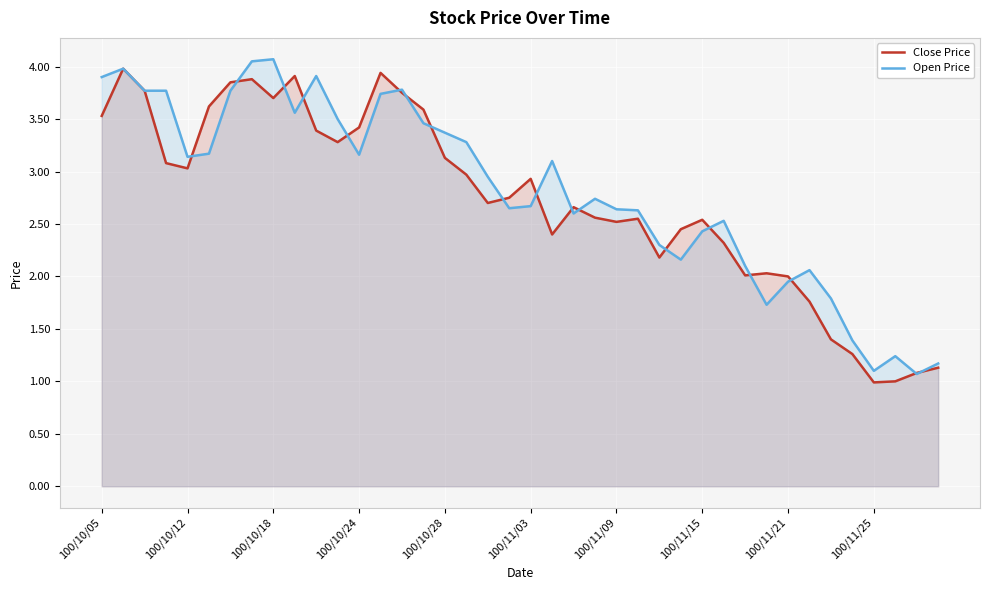

Which series has the largest range (max minus min)?

Open Price